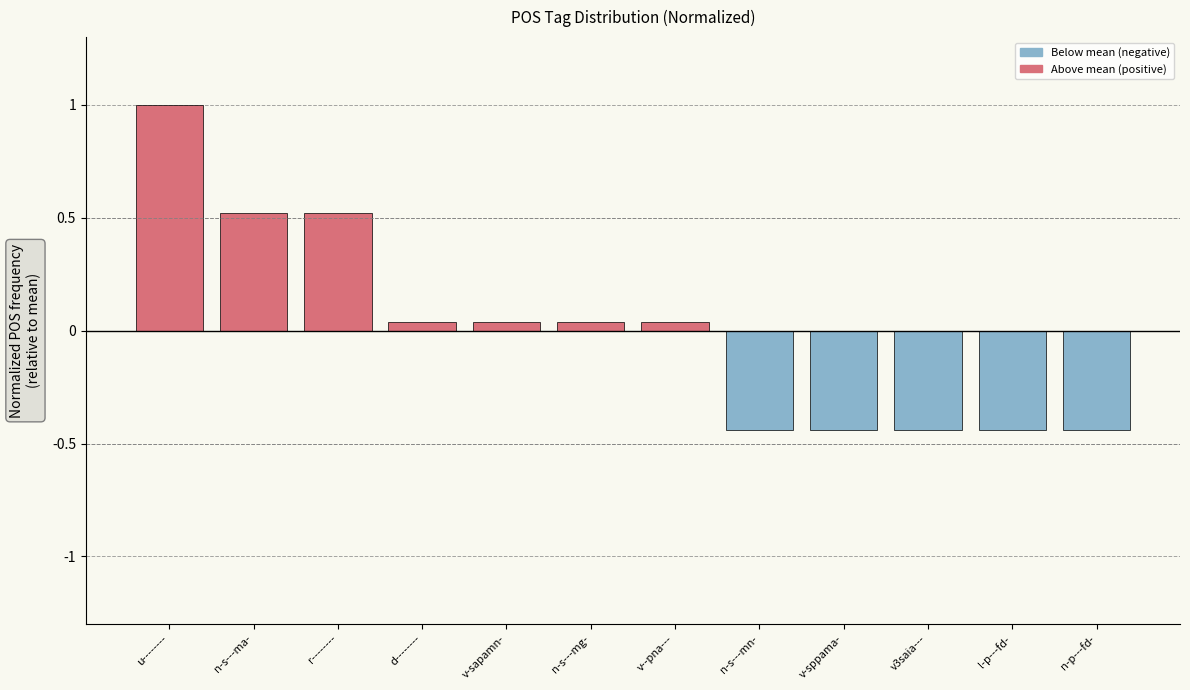

Which category has the highest value across all series?

u--------